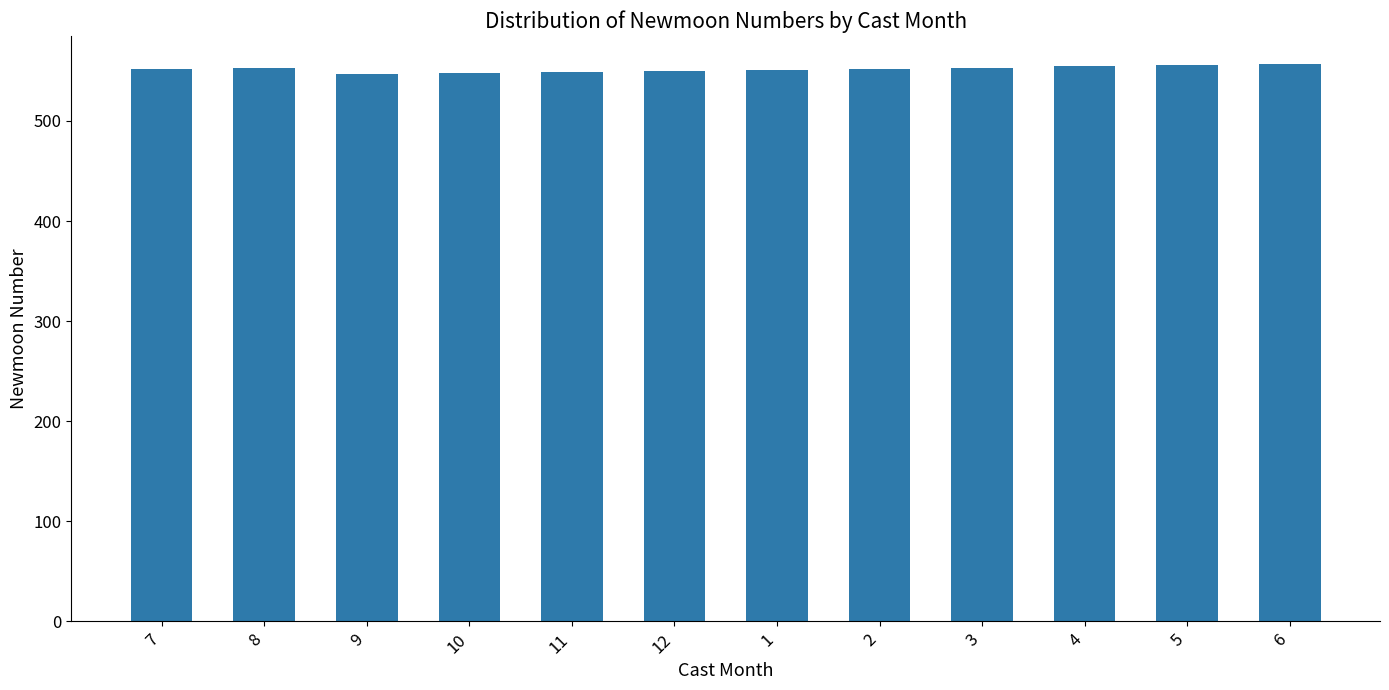

Is it true that the value at 3 is 553.0?

True